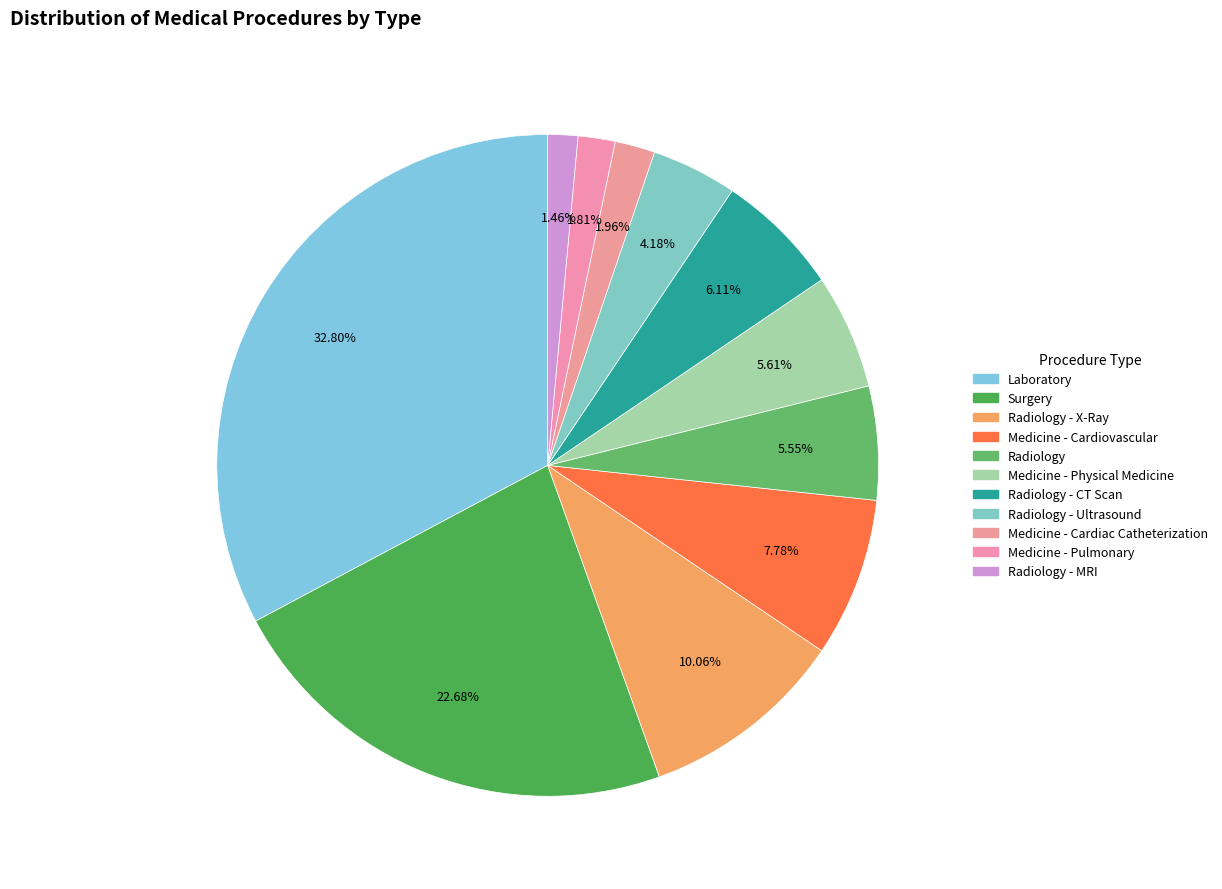

To the nearest percent, what is the difference between the largest and smallest slice percentages?

31%